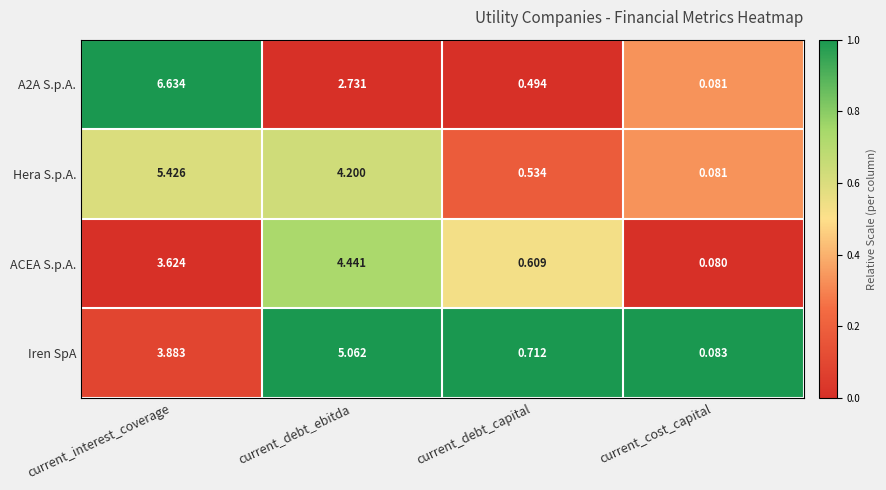

At which label is A2A S.p.A. closest to 3?

current_debt_ebitda